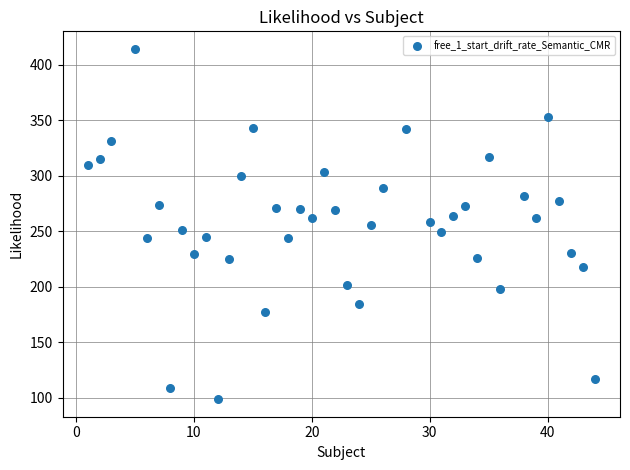

What is the range of Y values (max minus min)?

315.9